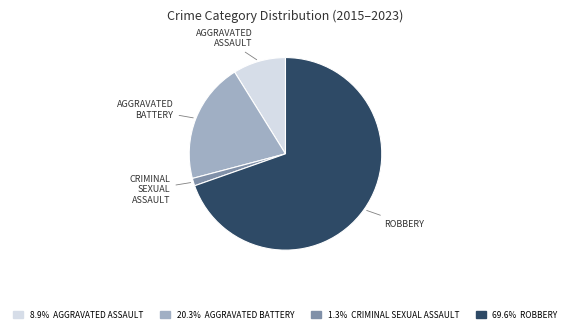

Is there a majority slice in this chart?

Yes